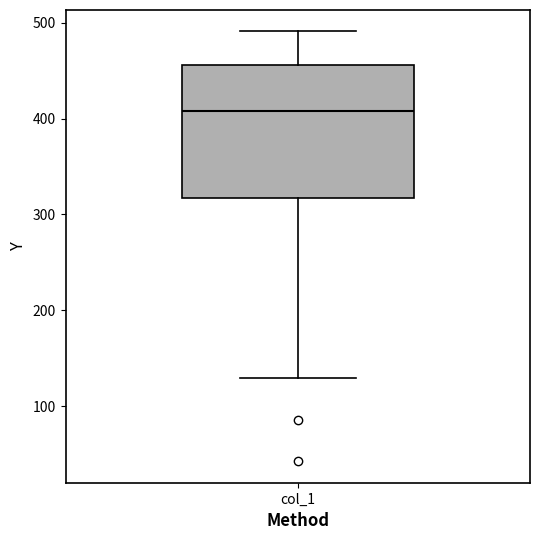

Read this box plot against the y-axis: the position of the median line, the range covered by the box, and the ends of both whiskers. The values are not printed on the chart, so give them approximately, as read against the axis.

median 410, box 320 to 460, whiskers 130 to 490